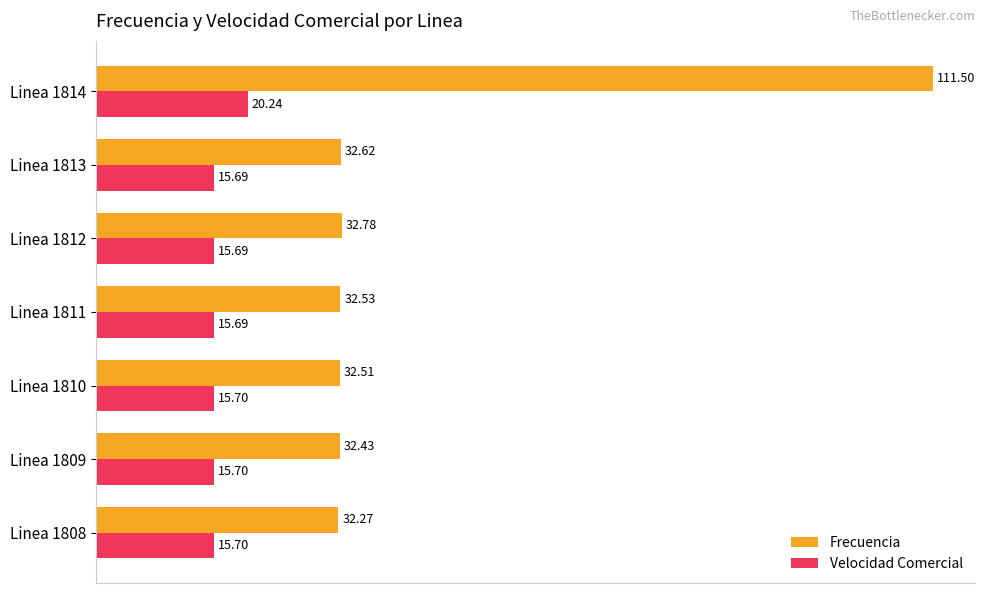

What is the smallest value displayed?

15.7